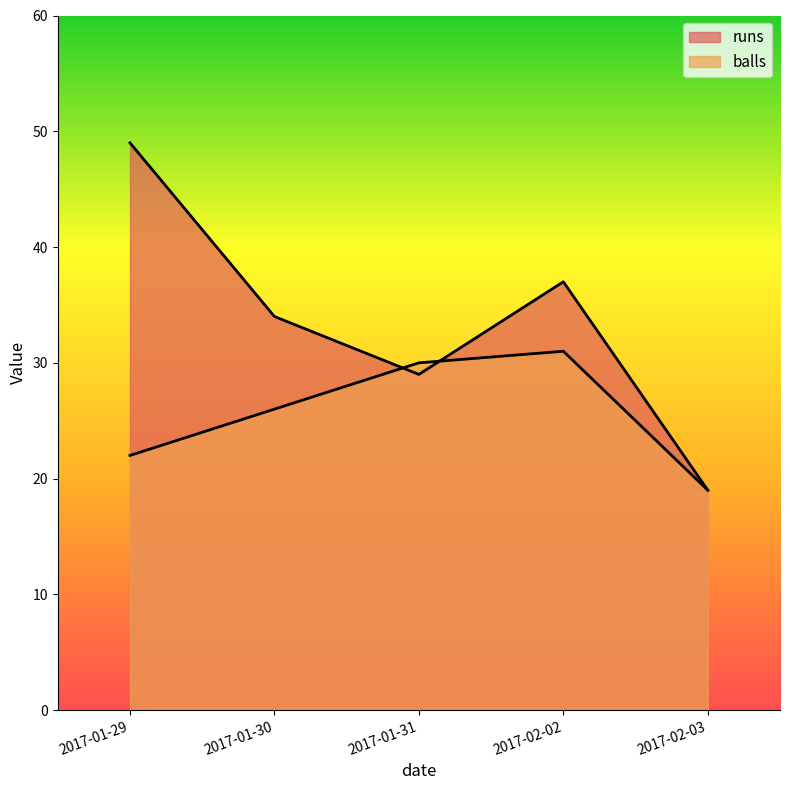

What is the total value across all series at 2017-01-30?

60